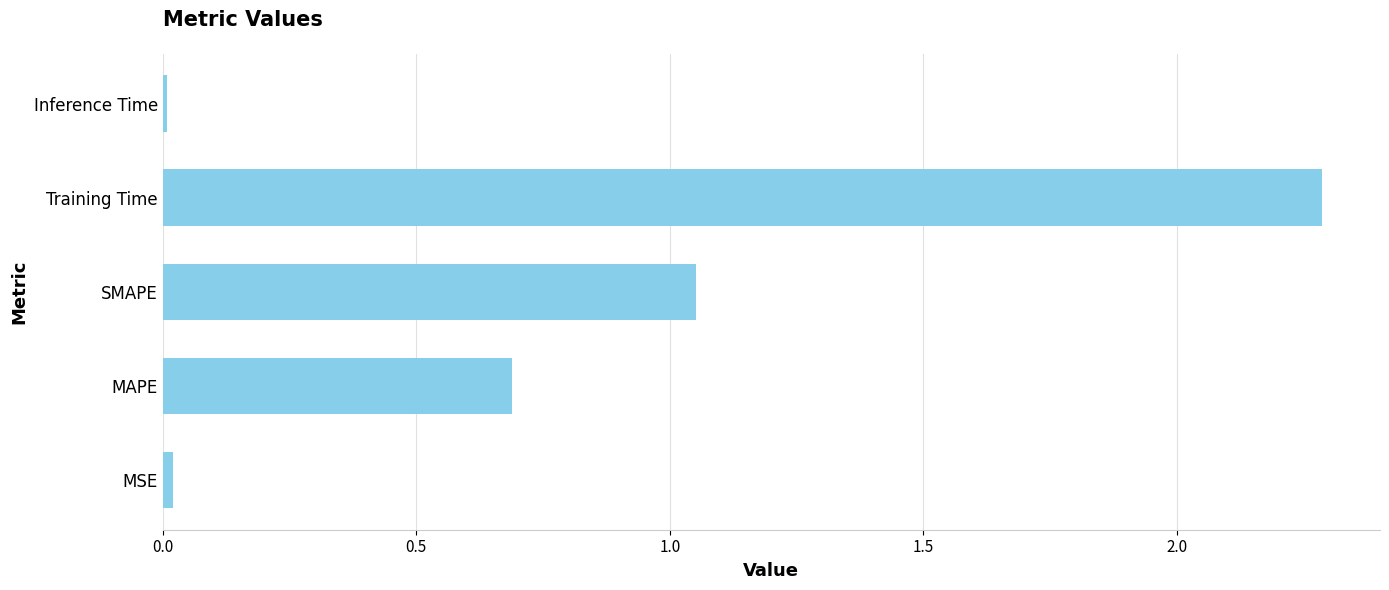

What is the average value?

0.8